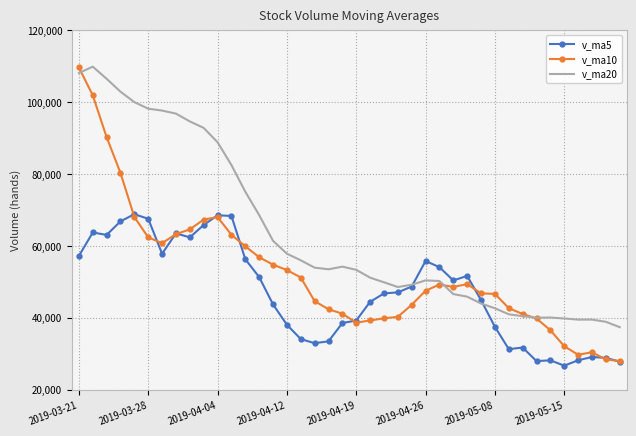

Which series has the largest total across all categories?

v_ma20